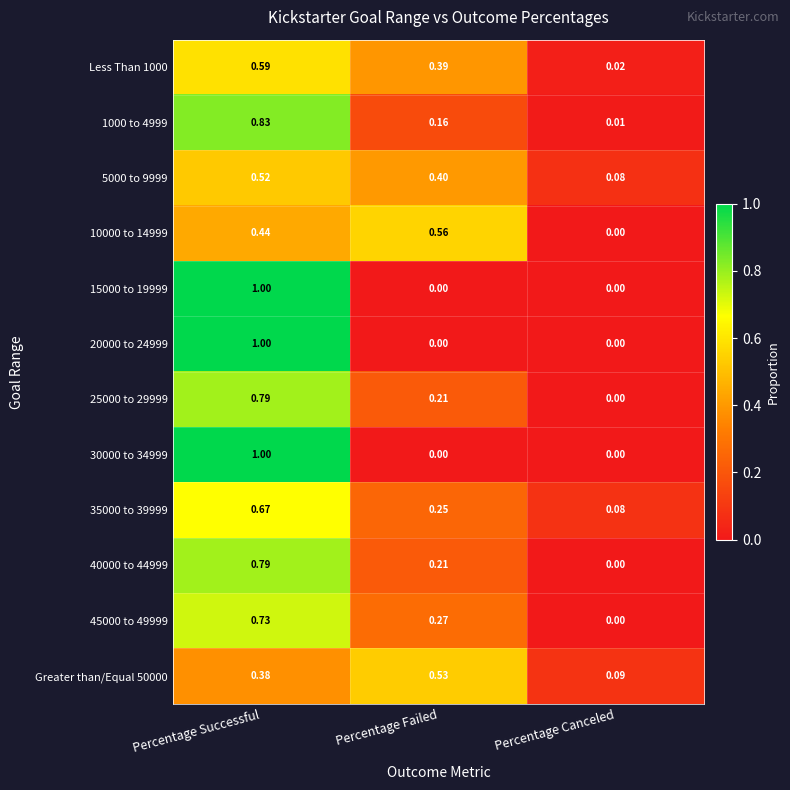

List the labels in order of 40000 to 44999 value, smallest first.

Percentage Canceled, Percentage Failed, Percentage Successful